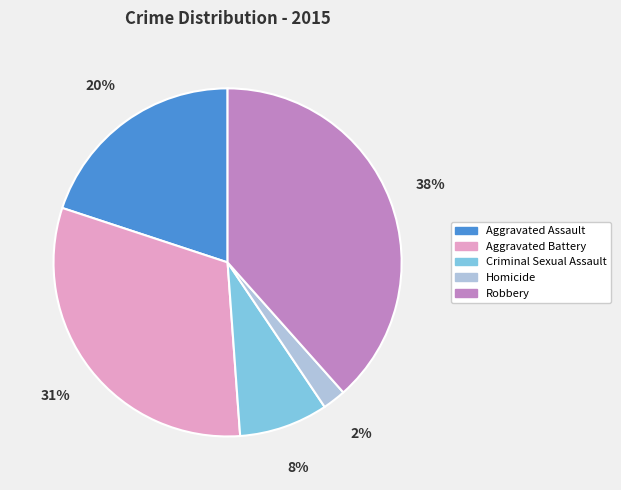

Does any single category account for the majority?

No